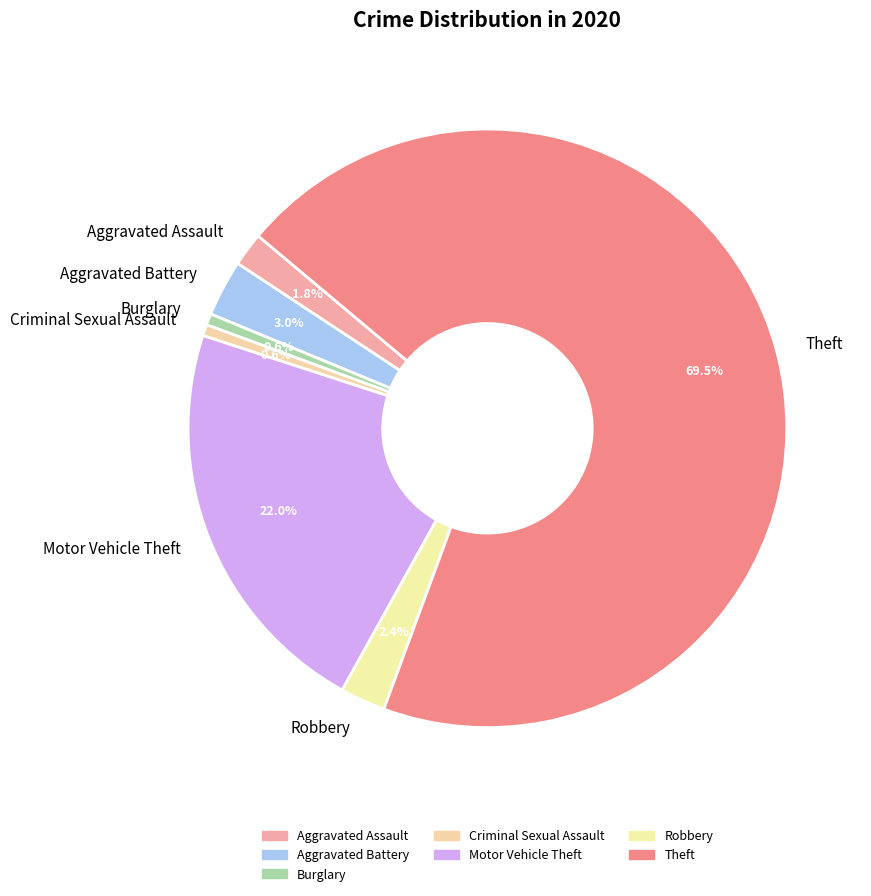

To the nearest percent, what is the difference between the Burglary and Aggravated Battery slice percentages?

2%